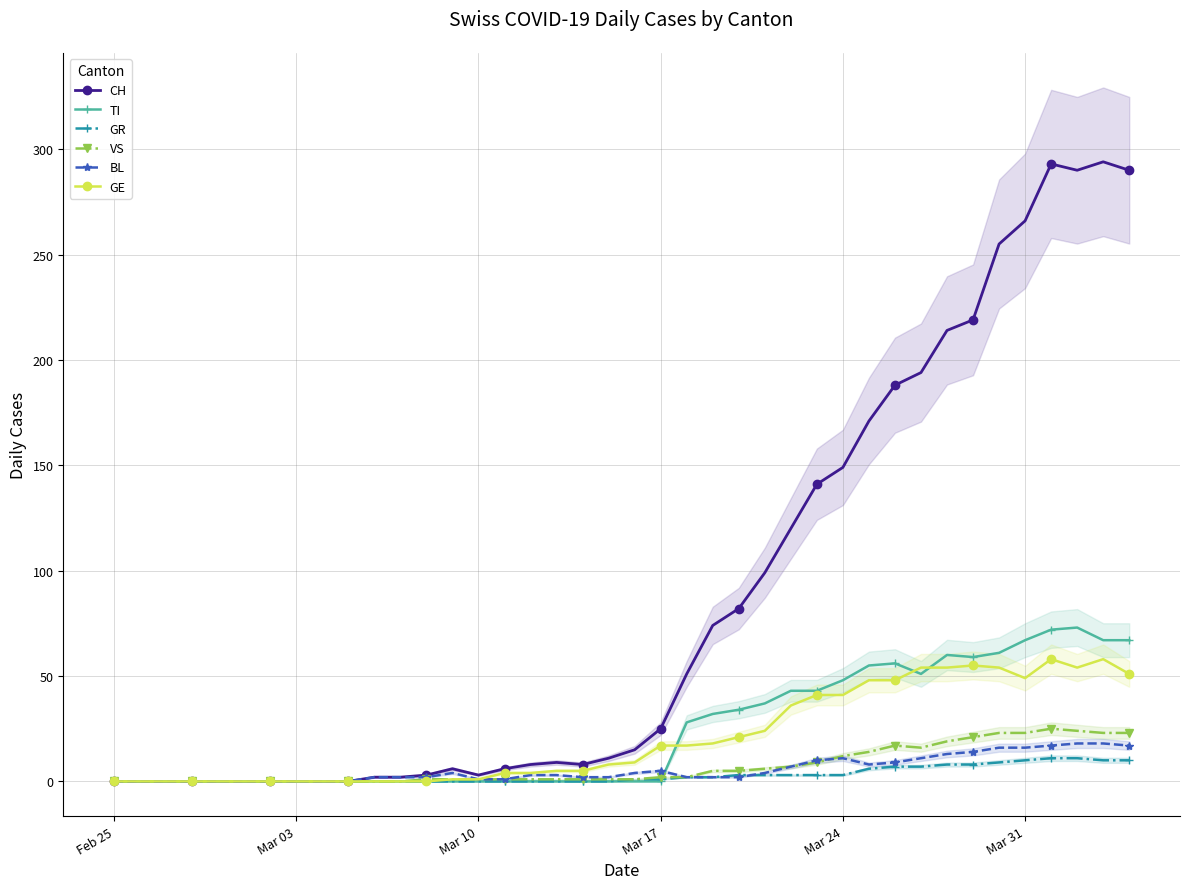

True or false: GE and CH intersect in this chart.

False